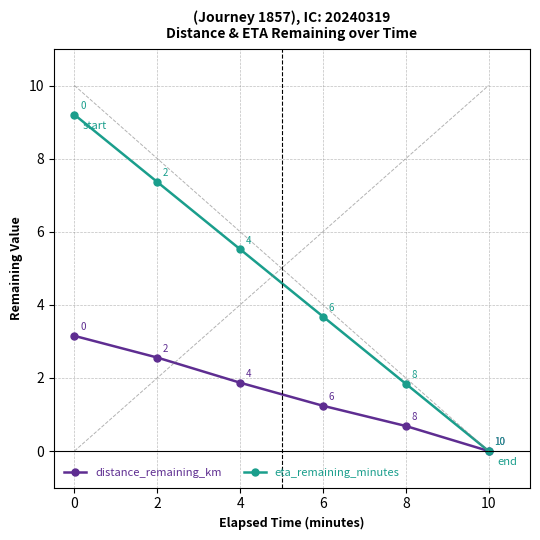

What value does the eta_remaining_minutes series have at 4?

5.5